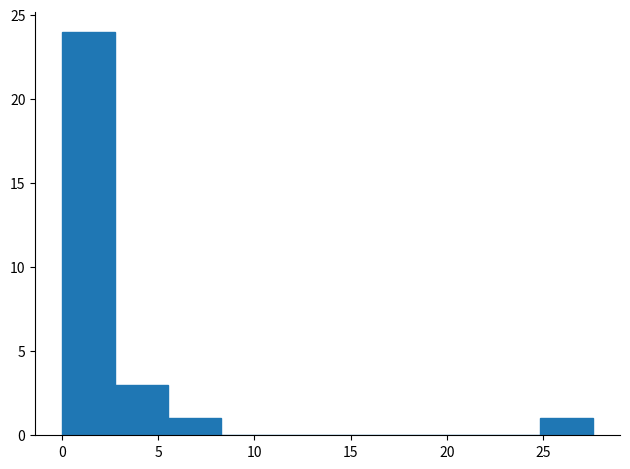

What is the height of the bar covering 5.5 to 8.5 on the x-axis? Neither the bar edges nor the heights are printed on the chart, so give them approximately, as read against the axes.

1